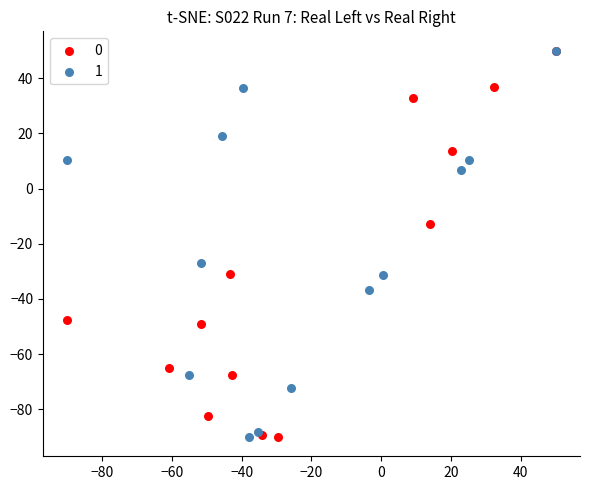

What are all the series names shown in the legend?

0, 1